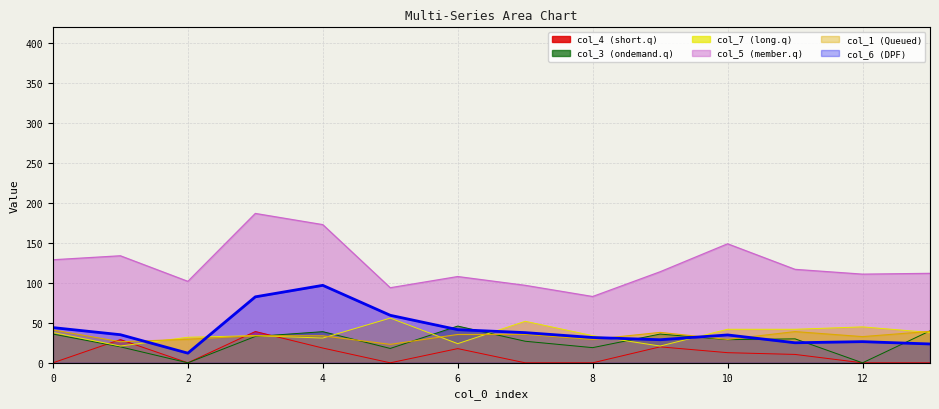

Does the chart display data point markers on the line(s)?

No